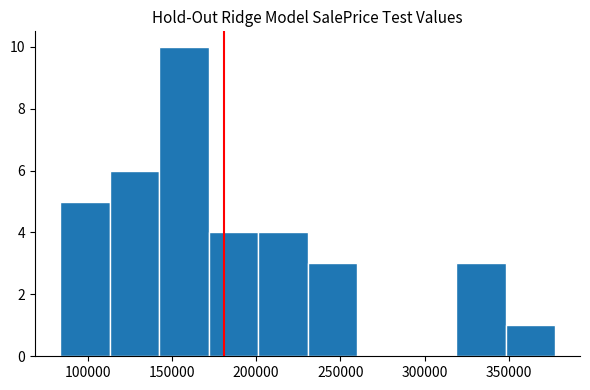

Which range on the x-axis has the tallest bar?

140000 to 170000